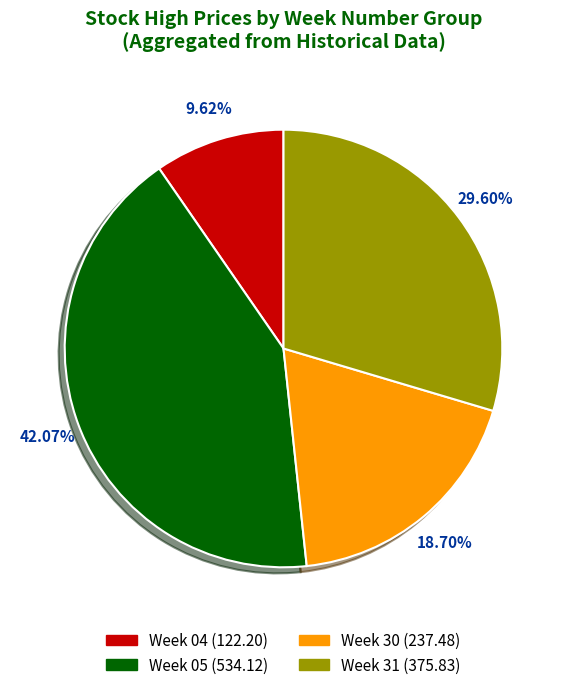

Is there a majority slice in this chart?

No